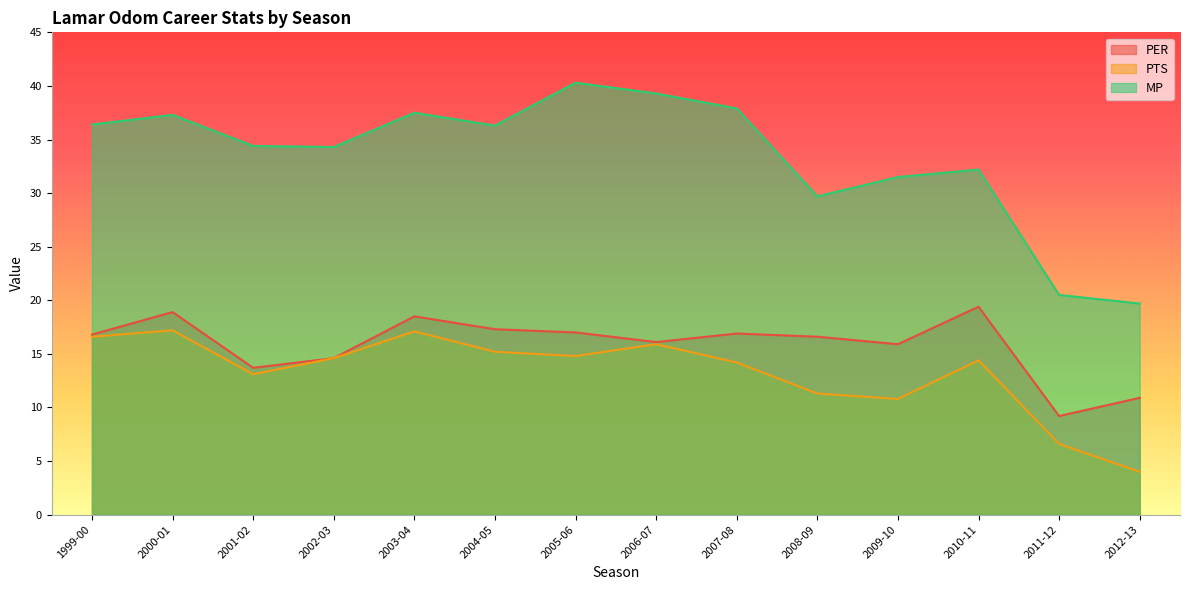

How many lines are shown in the chart?

3